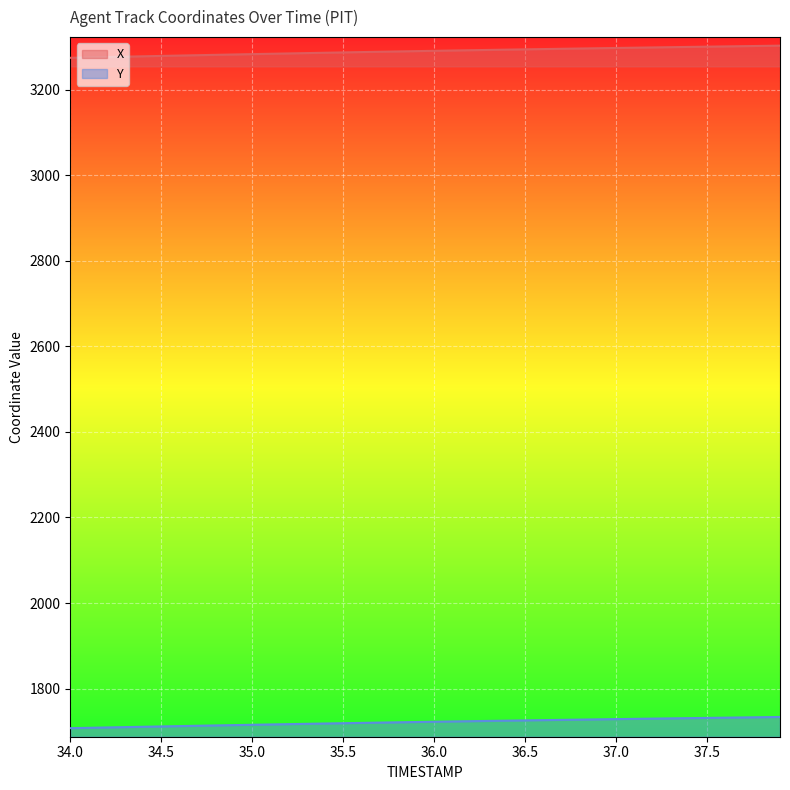

What position from the right is 34.0?

40